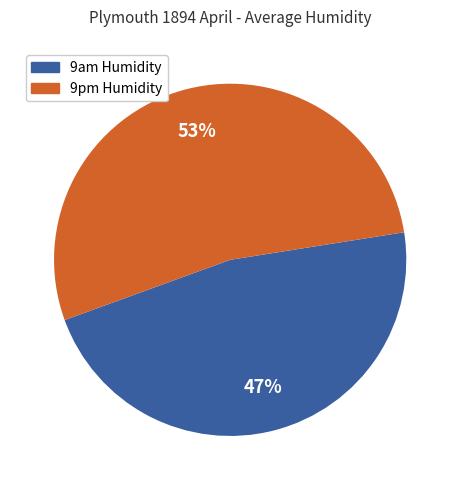

Count the number of slices in the pie.

2